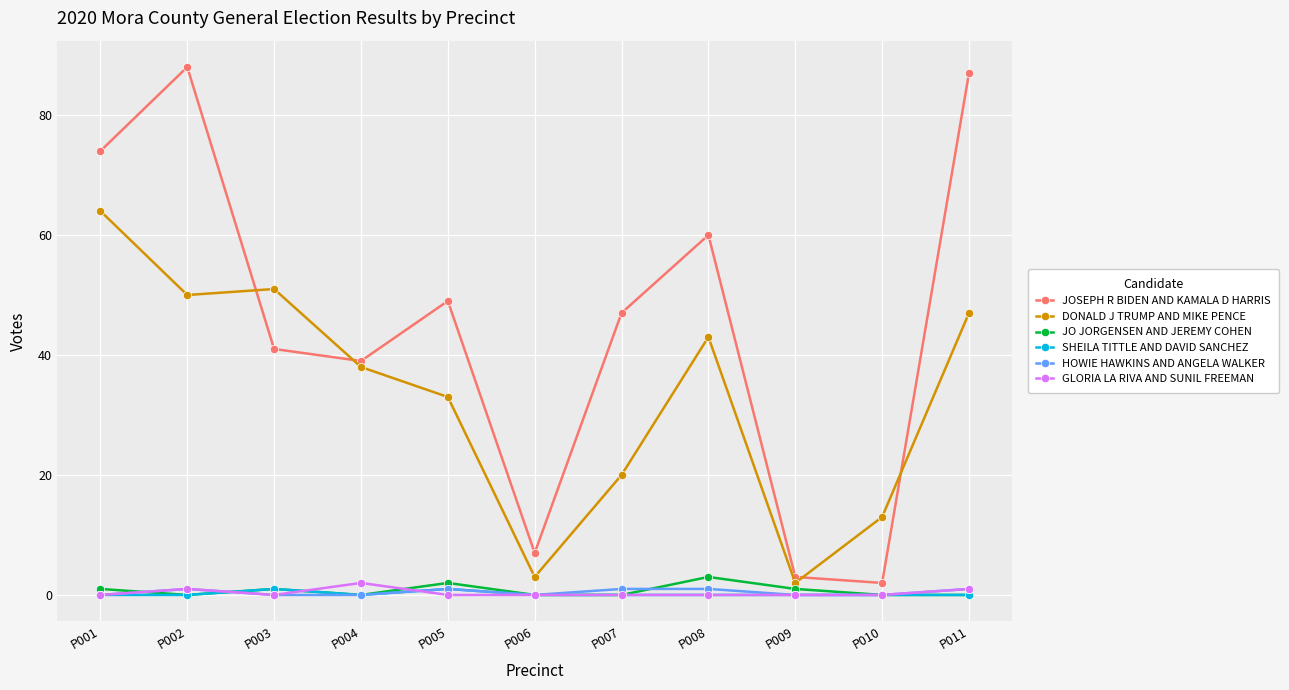

What is the sum of the SHEILA TITTLE AND DAVID SANCHEZ values at P005 and P003?

2